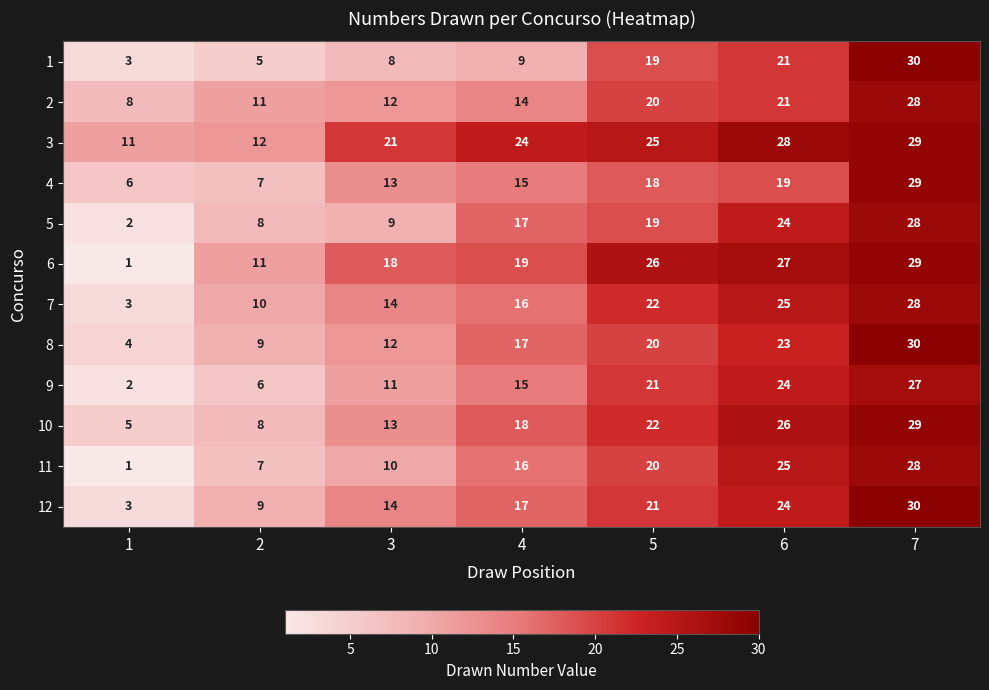

What is the sum of the 7 values at 6 and 3?

39